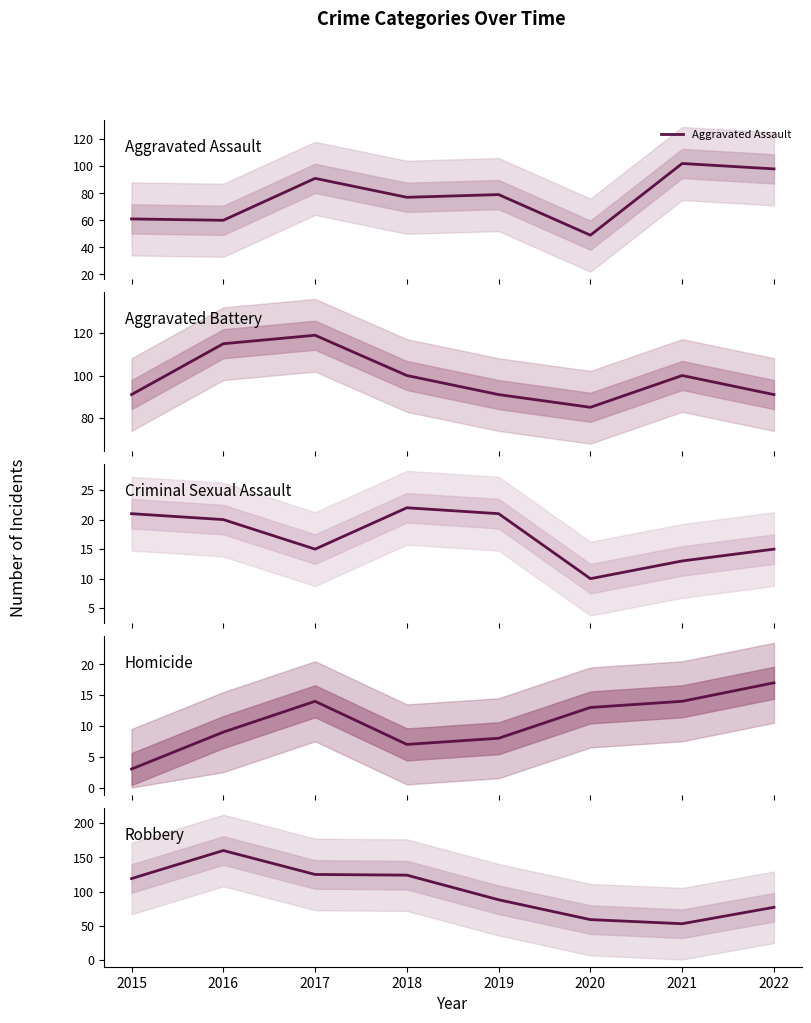

Is this an area chart (filled region under the line)?

No